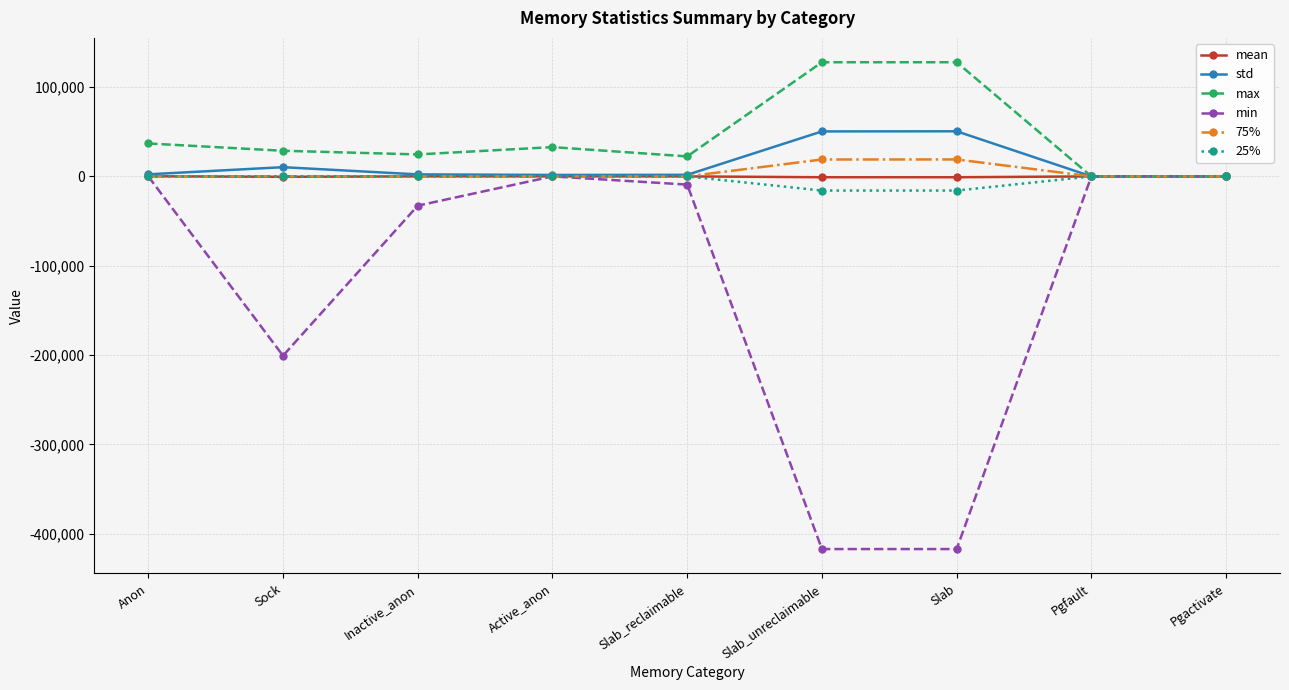

What is the value of the min point at the 3rd from the left?

-32768.0